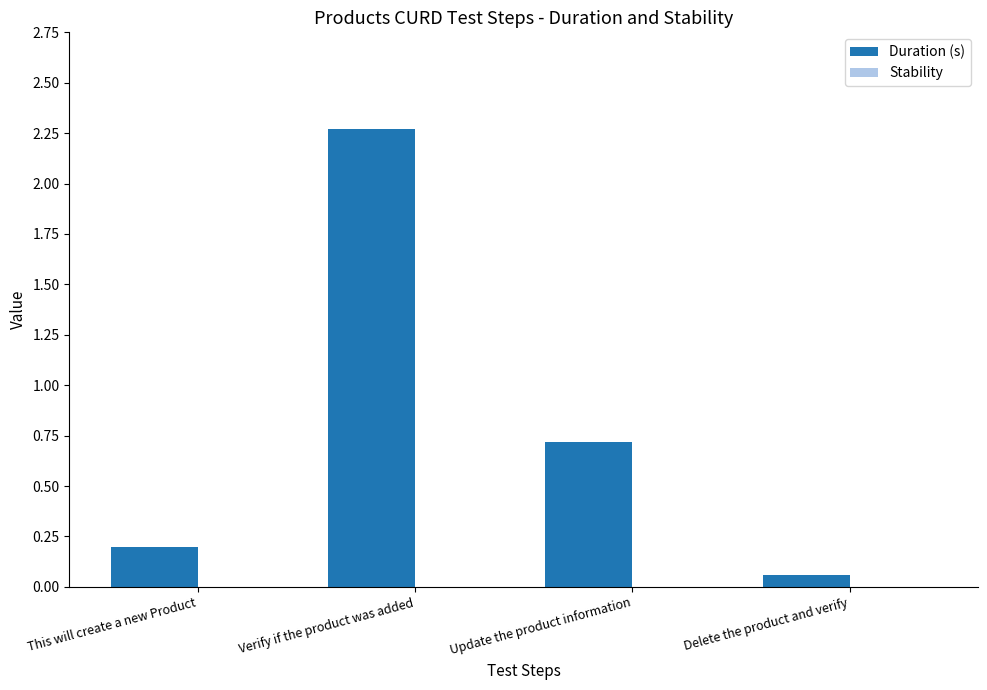

At which label is the value closest to 1?

Update the product information